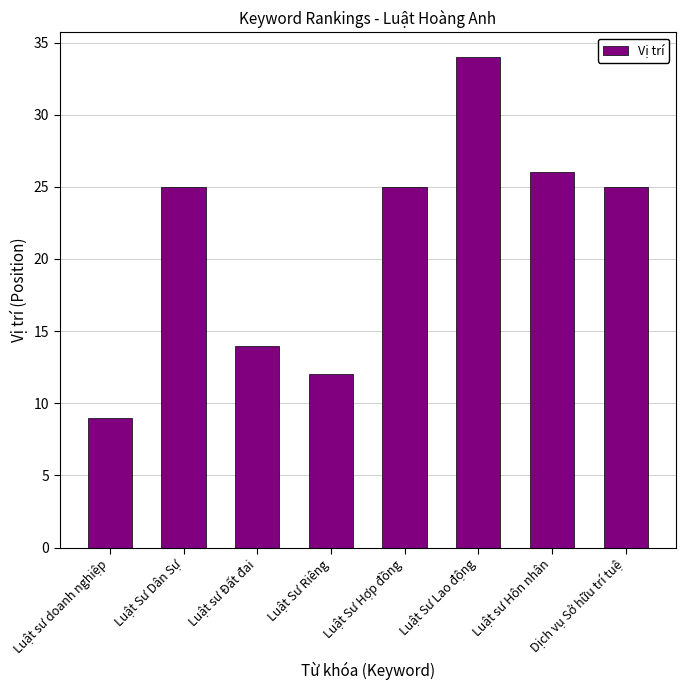

True or false: the data shows 6 at Luật sư Đất đai.

False